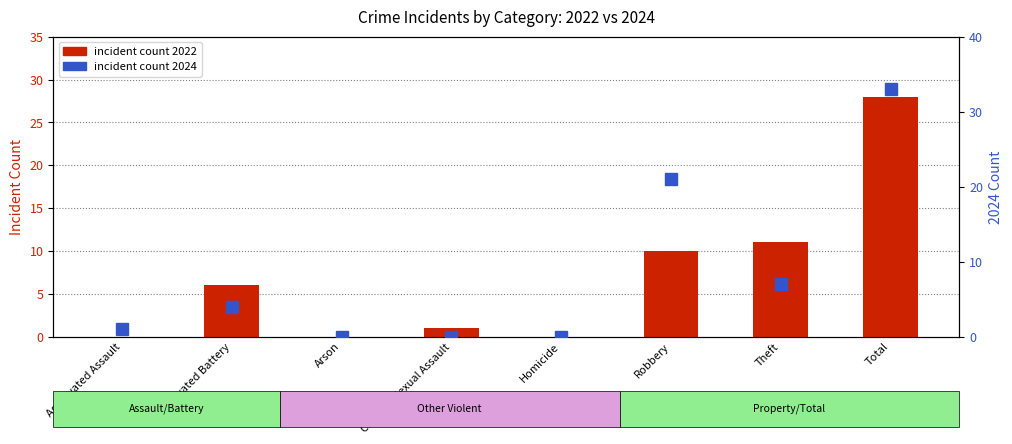

Rank the categories by incident count 2024 value from highest to lowest.

Total, Robbery, Theft, Aggravated Battery, Aggravated Assault, Arson, Criminal Sexual Assault, Homicide